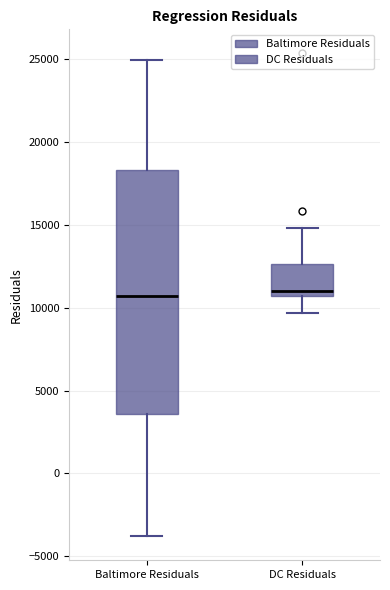

Reading left to right, transcribe this box plot: for each box, give where its median line is, the range the box spans, and where its two whiskers end, as read against the y-axis. The values are not printed on the chart, so give them approximately, as read against the axis.

Baltimore Residuals: median 10500, box 3500 to 18500, whiskers -4000 to 25000
DC Residuals: median 11000, box 10500 to 12500, whiskers 9500 to 15000